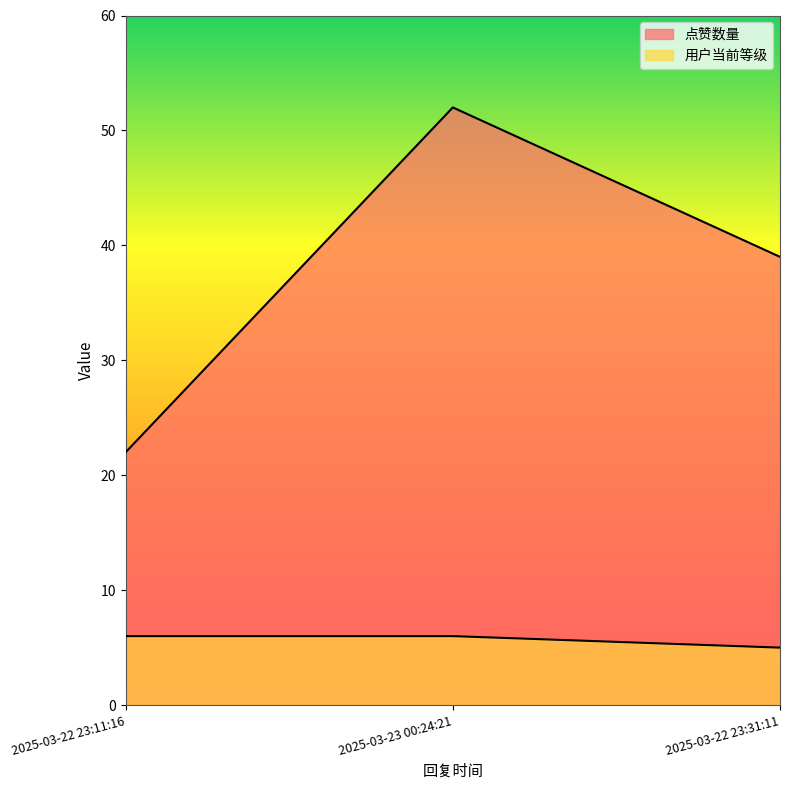

Which category has the highest value across all series?

2025-03-23 00:24:21